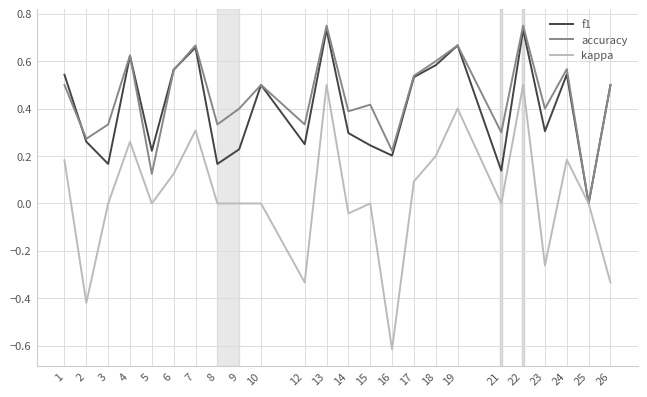

Is the value of kappa at 7 greater than the value of f1 at 16?

Yes